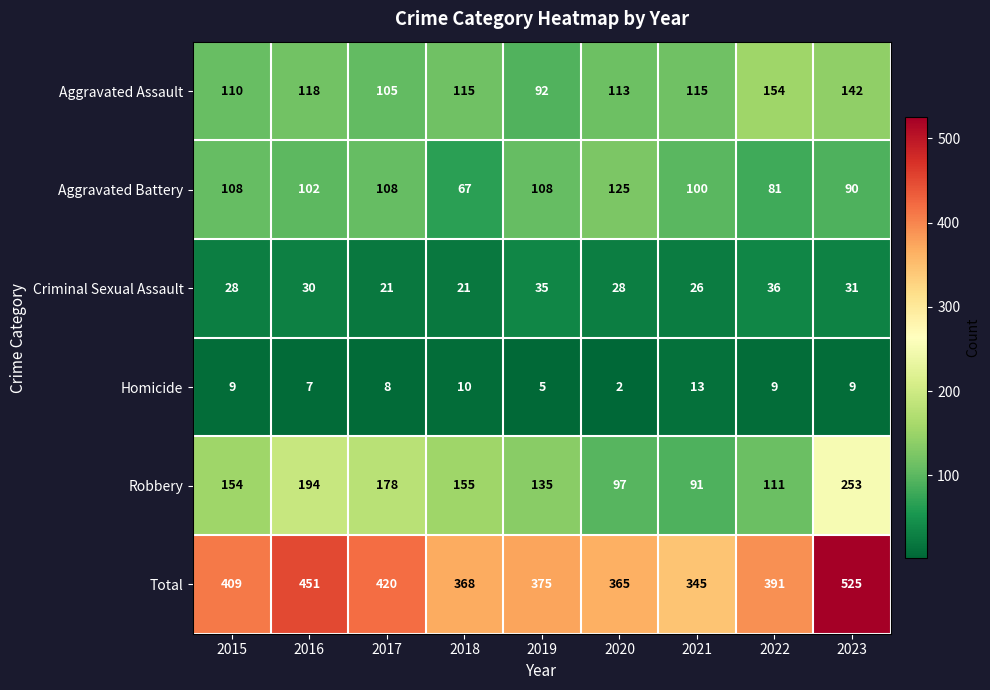

How many series are shown in this chart?

6